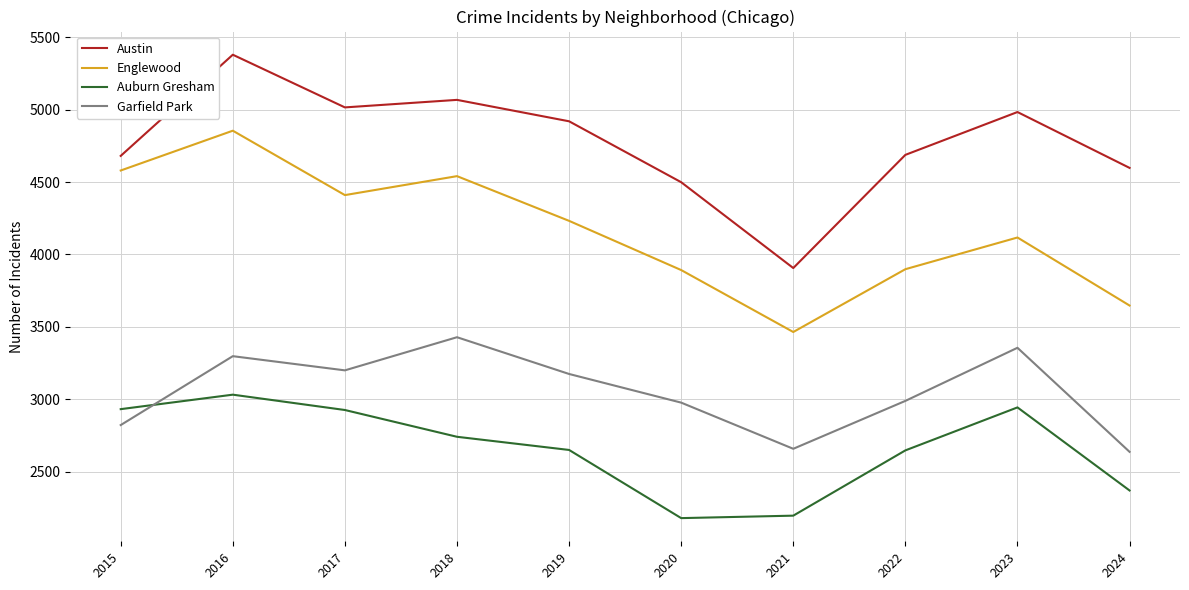

Rank the series by their average value, from lowest to highest.

Auburn Gresham, Garfield Park, Englewood, Austin